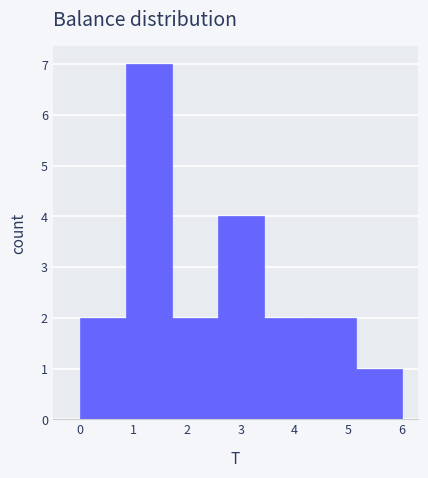

Reading left to right, transcribe this chart: for each bar, give the range it covers on the x-axis and its height. Neither the bar edges nor the heights are printed on the chart, so give them approximately, as read against the axes.

0.0 to 0.9: 2
0.9 to 1.7: 7
1.7 to 2.6: 2
2.6 to 3.4: 4
3.4 to 4.3: 2
4.3 to 5.1: 2
5.1 to 6.0: 1